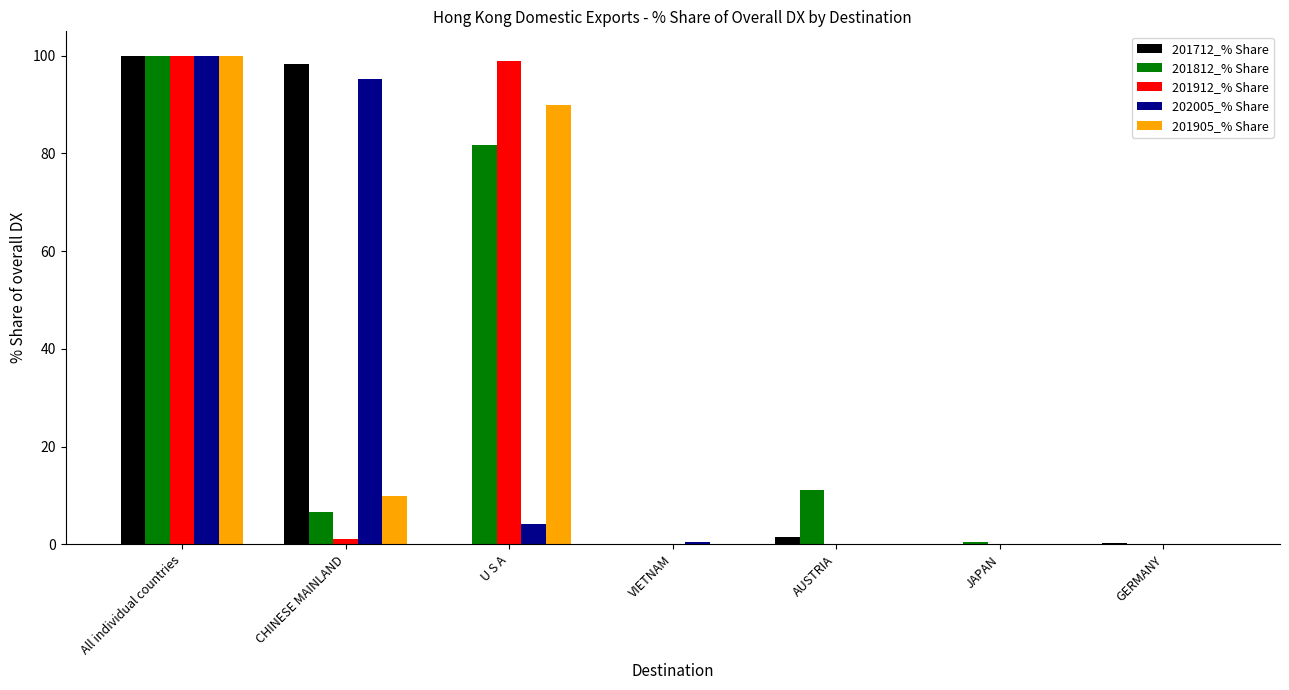

At which label does 201905_% Share reach its peak?

All individual countries